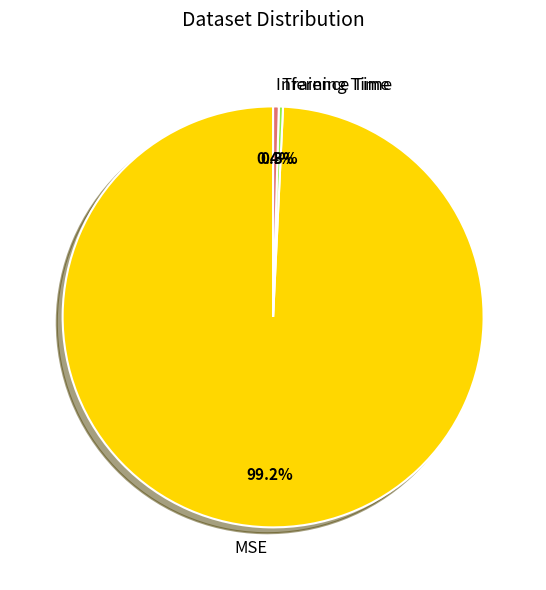

What is the total percentage of MSE and Inference Time?

99.7%